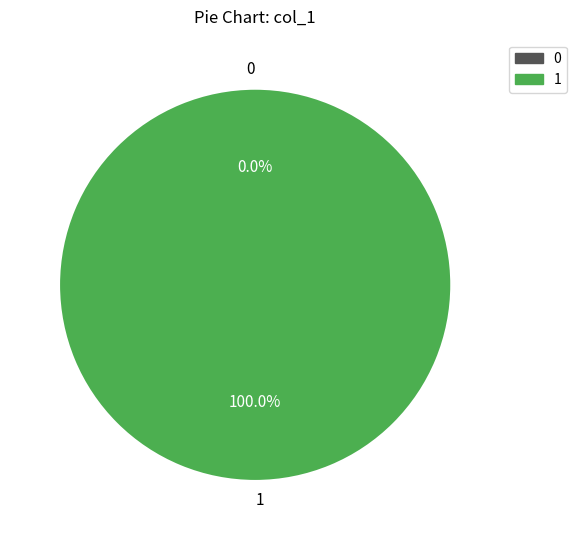

What percentage do 1 and 0 together represent?

100.0%